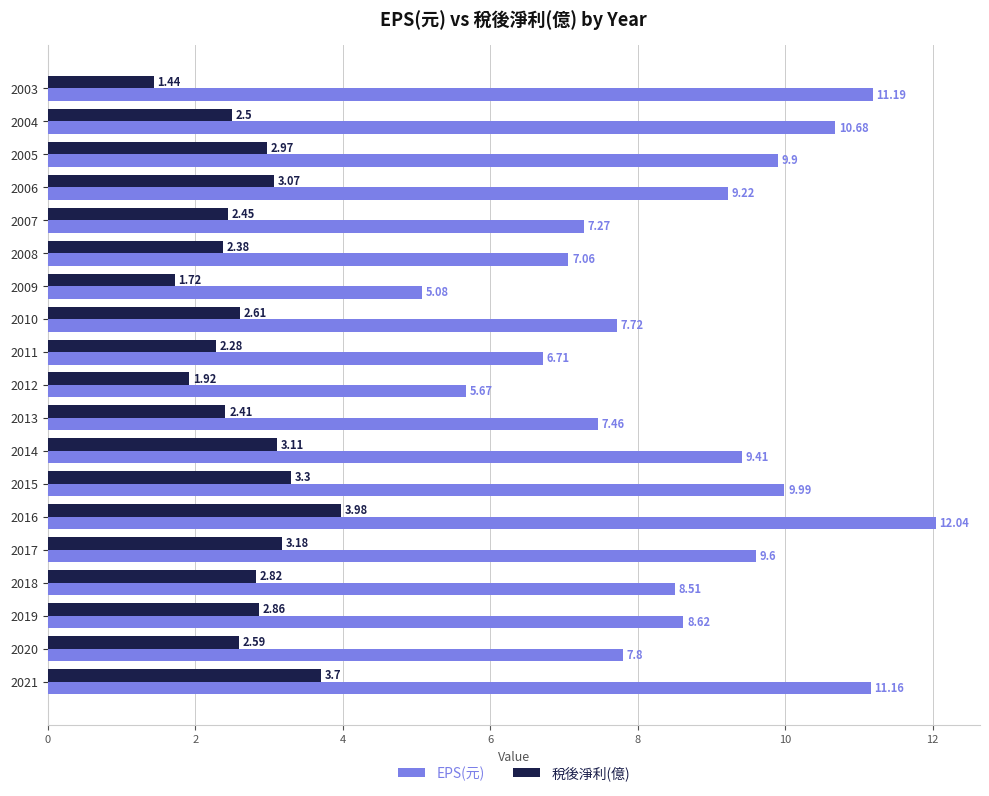

Which series changed the most between 2009 and 2005?

EPS(元)